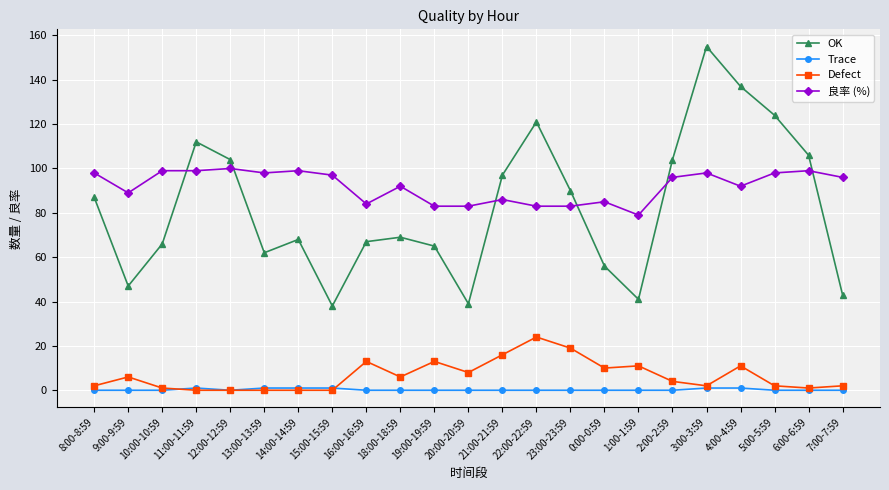

What is the total value across all series at 6:00-6:59?

206